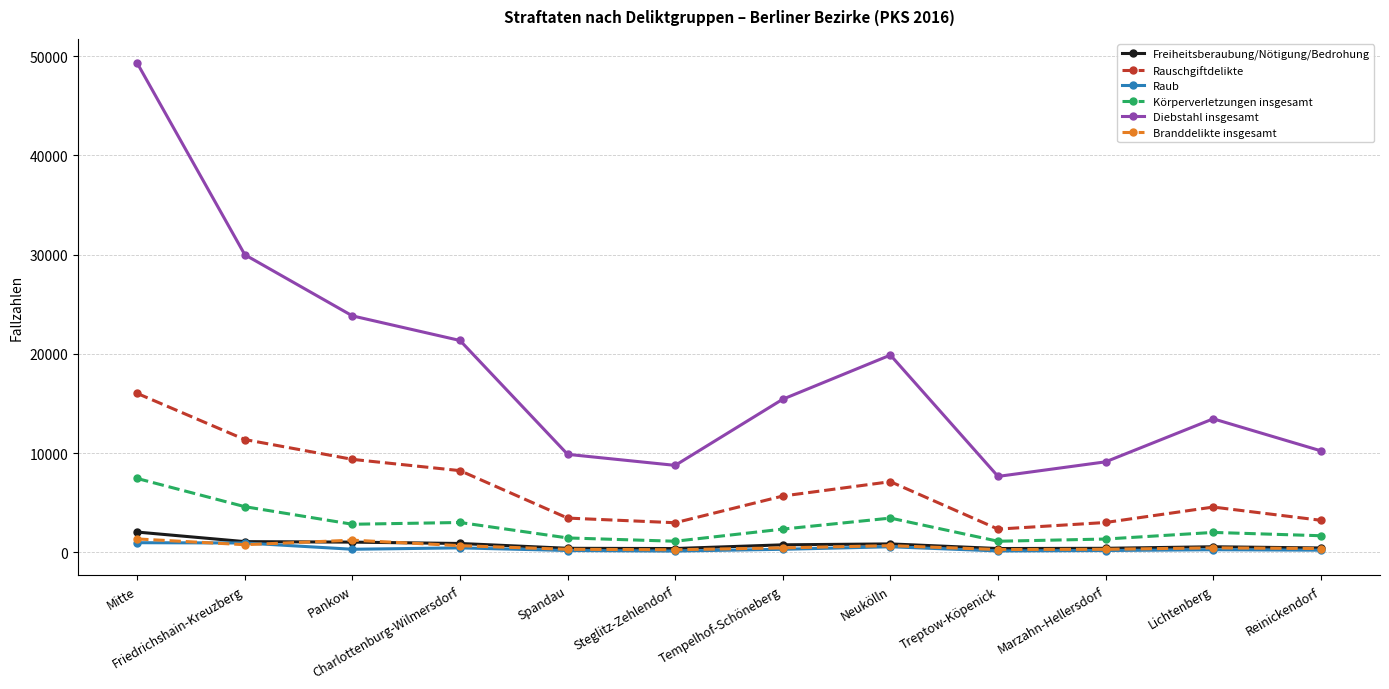

How many data points in Branddelikte insgesamt are less than 456?

5